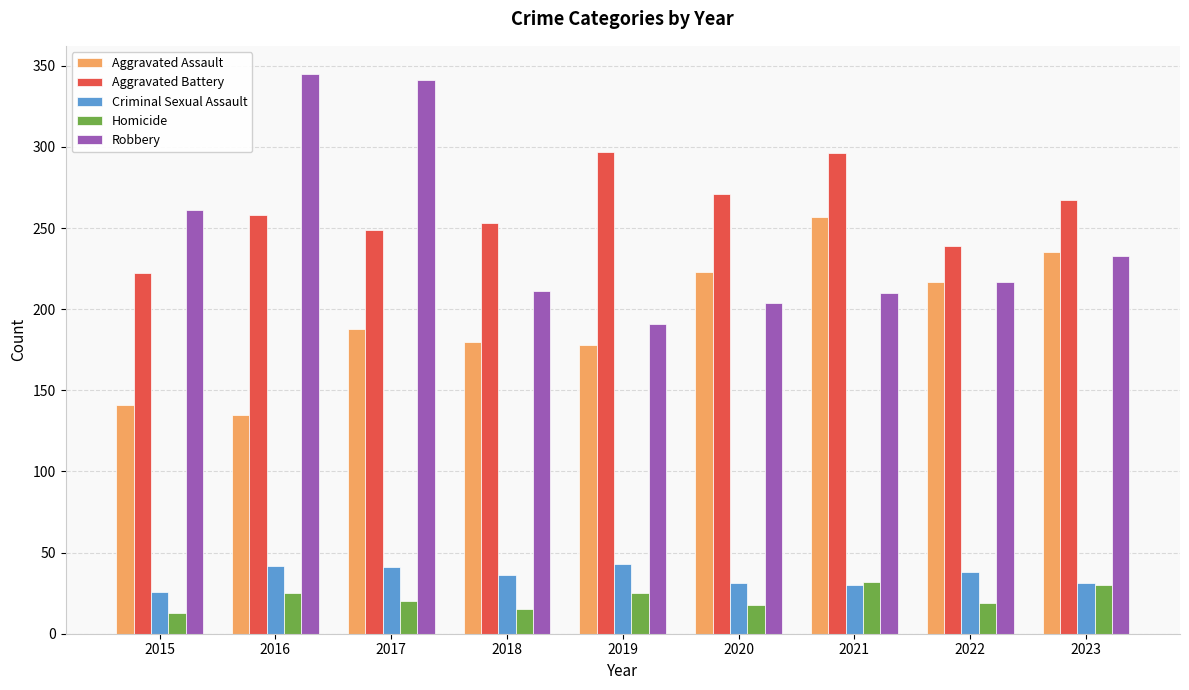

What is the approximate value of Aggravated Battery at 2017?

249